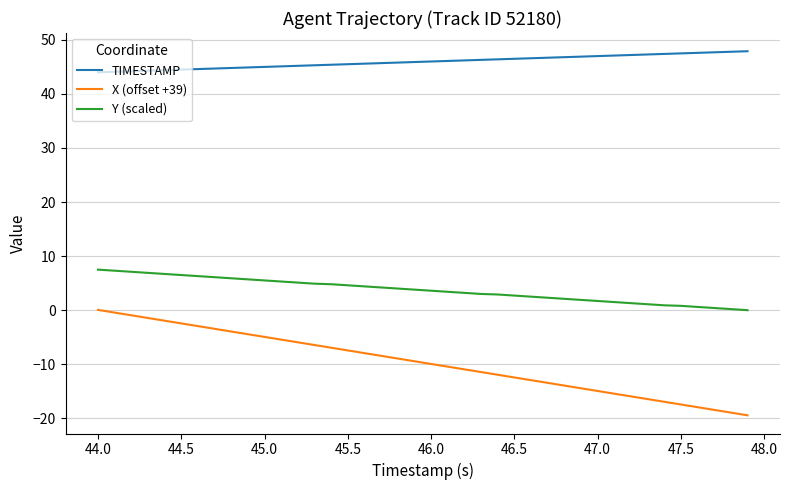

Rank the series by their average value, from highest to lowest.

TIMESTAMP, Y (scaled), X (offset +39)